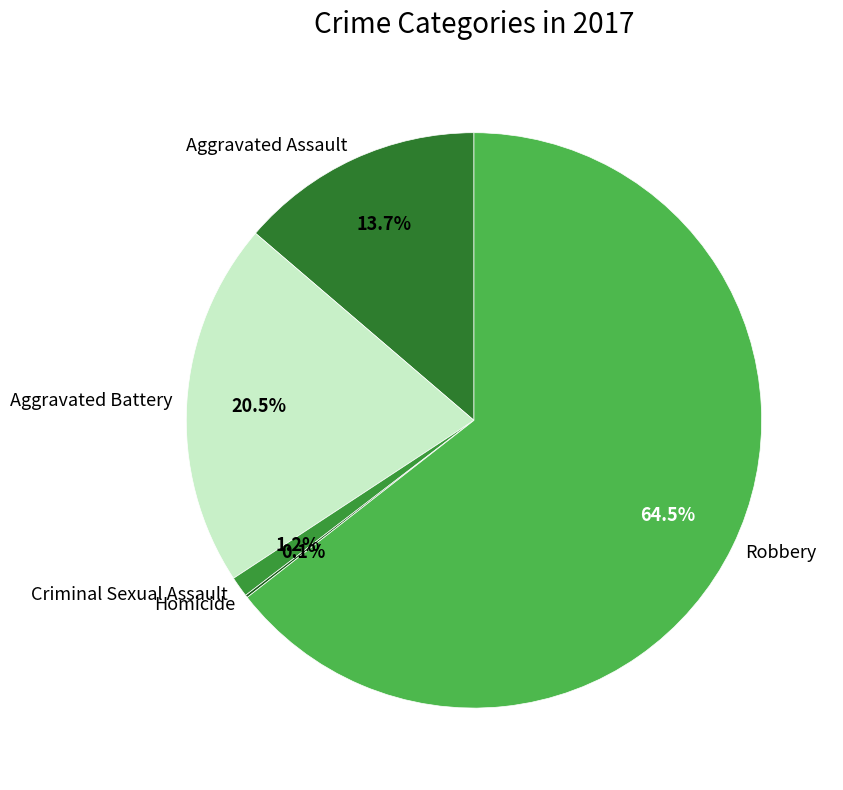

Between Aggravated Assault and Robbery, which is larger?

Robbery